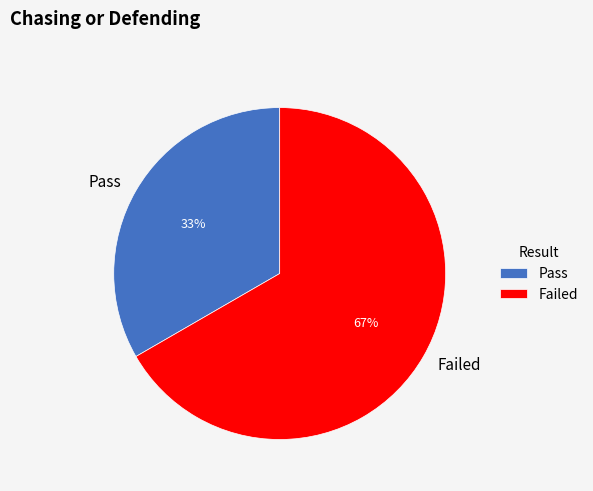

To the nearest percent, what is the combined percentage of Pass and Failed?

100%